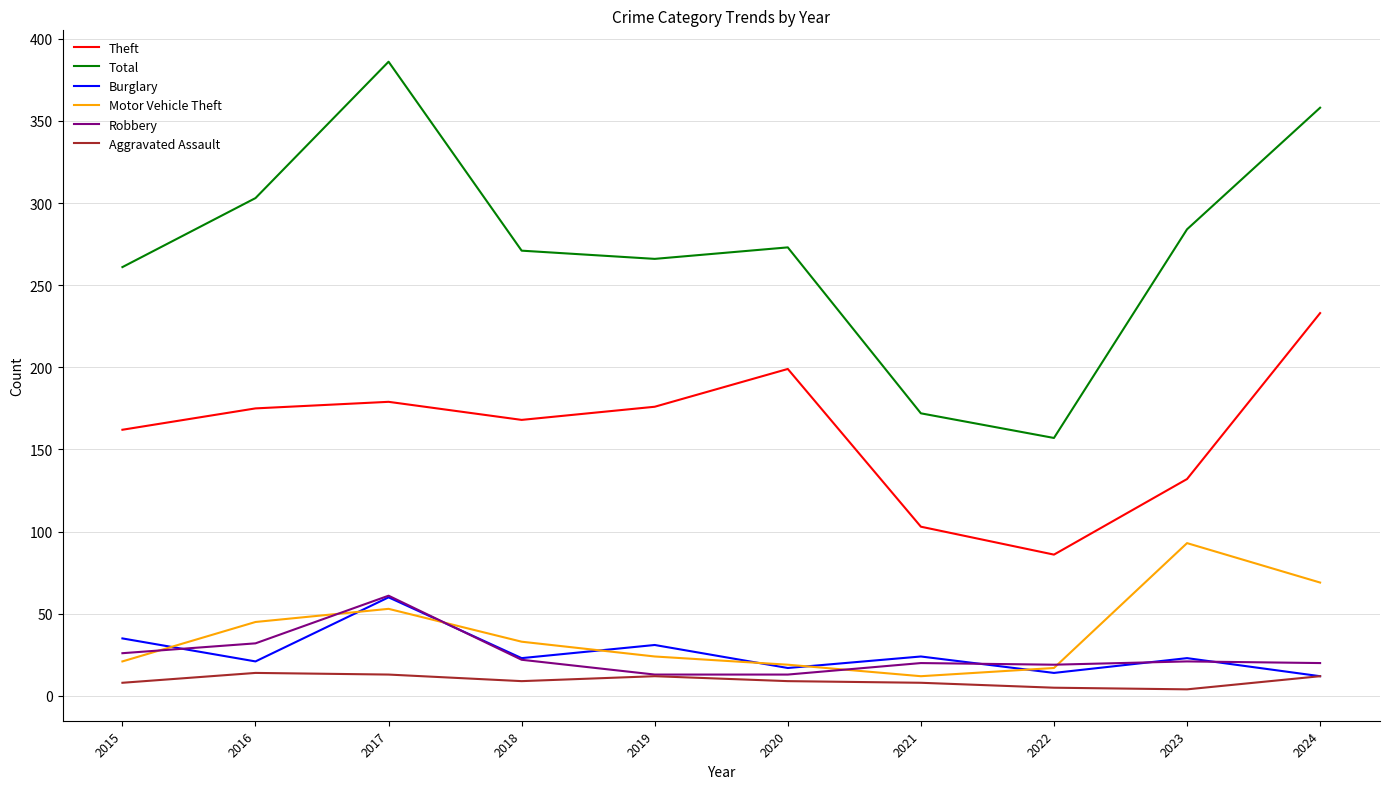

Which series has the widest spread of values?

Total